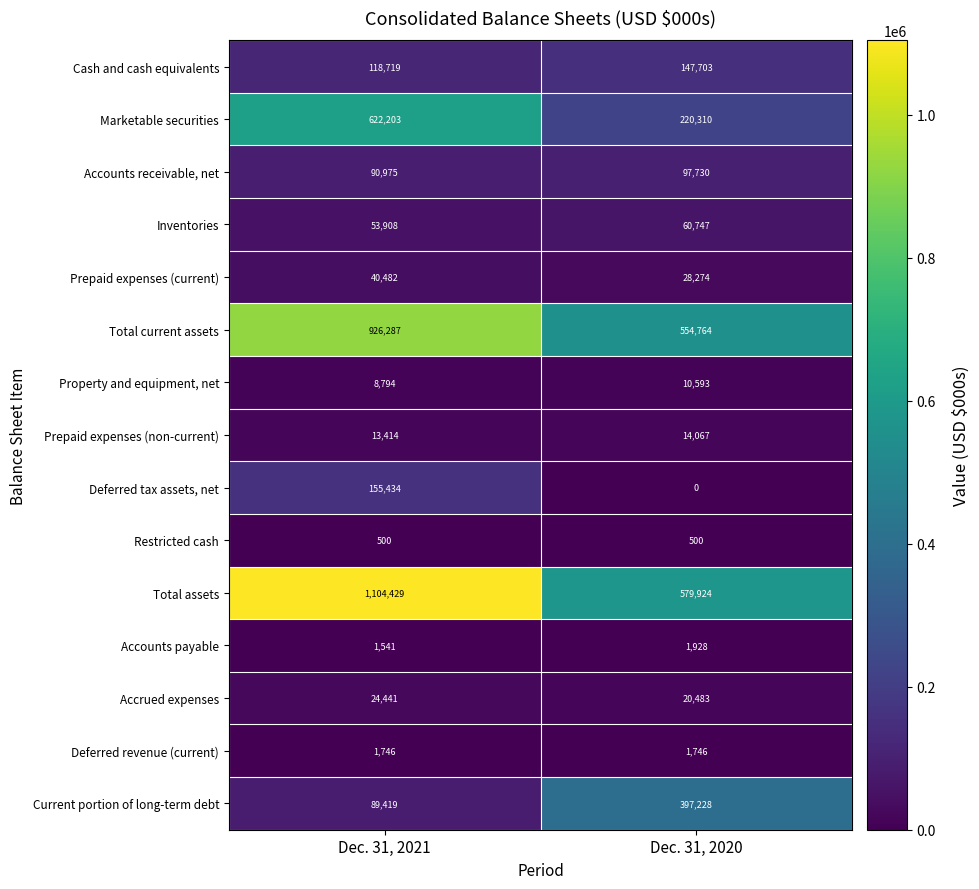

Reading left to right, list all the values displayed in this chart.

Cash and cash equivalents: Dec. 31, 2021=118719	Dec. 31, 2020=147703
Marketable securities: Dec. 31, 2021=622203	Dec. 31, 2020=220310
Accounts receivable, net: Dec. 31, 2021=90975	Dec. 31, 2020=97730
Inventories: Dec. 31, 2021=53908	Dec. 31, 2020=60747
Prepaid expenses (current): Dec. 31, 2021=40482	Dec. 31, 2020=28274
Total current assets: Dec. 31, 2021=926287	Dec. 31, 2020=554764
Property and equipment, net: Dec. 31, 2021=8794	Dec. 31, 2020=10593
Prepaid expenses (non-current): Dec. 31, 2021=13414	Dec. 31, 2020=14067
Deferred tax assets, net: Dec. 31, 2021=155434	Dec. 31, 2020=0
Restricted cash: Dec. 31, 2021=500	Dec. 31, 2020=500
Total assets: Dec. 31, 2021=1104429	Dec. 31, 2020=579924
Accounts payable: Dec. 31, 2021=1541	Dec. 31, 2020=1928
Accrued expenses: Dec. 31, 2021=24441	Dec. 31, 2020=20483
Deferred revenue (current): Dec. 31, 2021=1746	Dec. 31, 2020=1746
Current portion of long-term debt: Dec. 31, 2021=89419	Dec. 31, 2020=397228